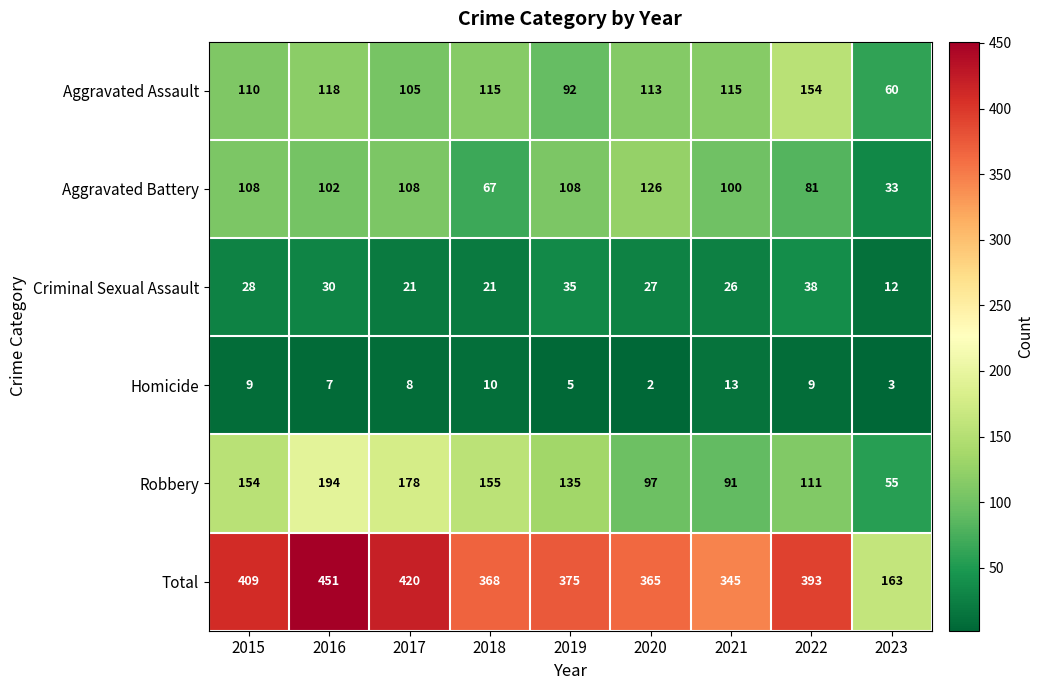

What is the sum of the Total values at 2019 and 2015?

784